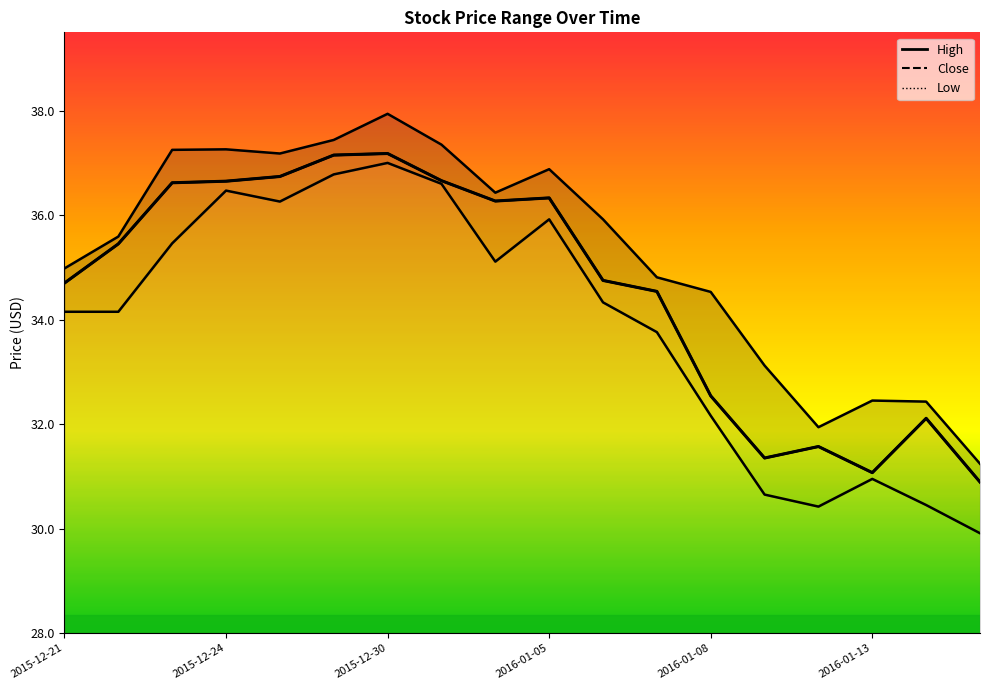

Does the chart display data point markers on the line(s)?

No